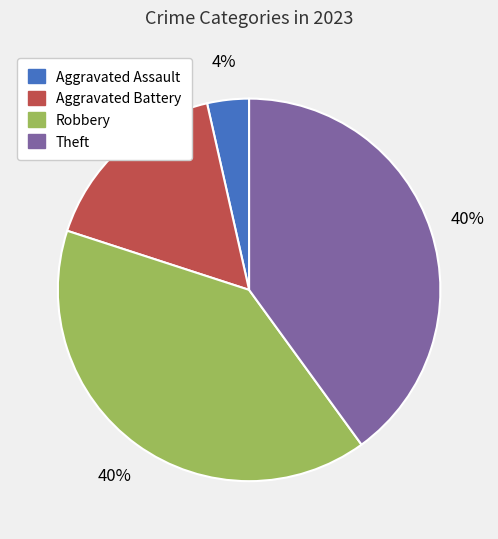

Which has a higher value, Aggravated Assault or Aggravated Battery?

Aggravated Battery